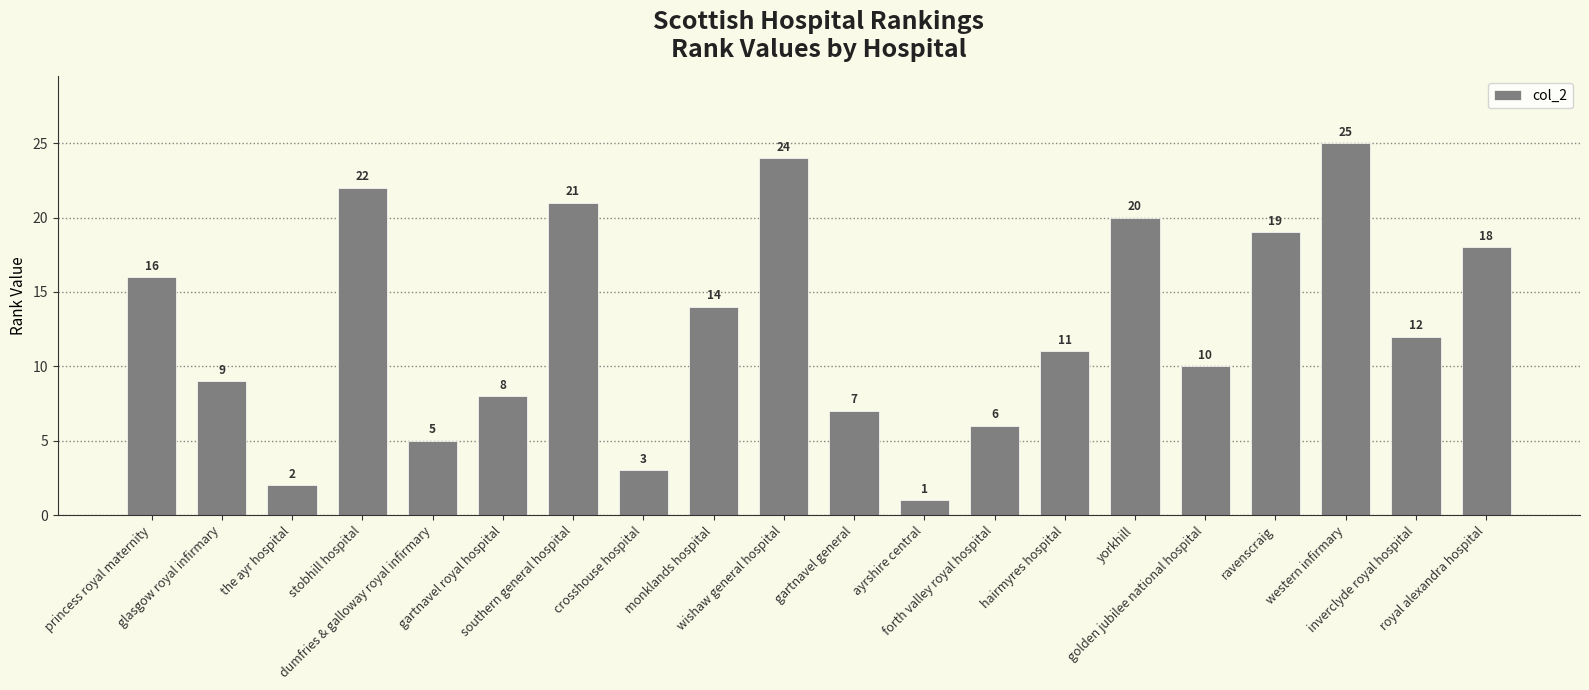

True or false: the data shows 1 at ayrshire central.

True